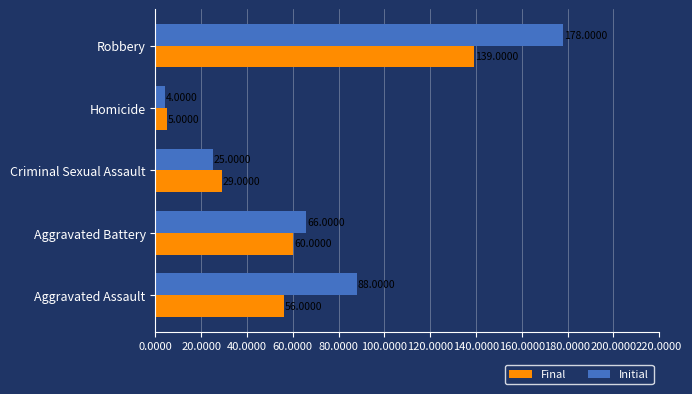

At which label does Final reach its minimum?

Homicide